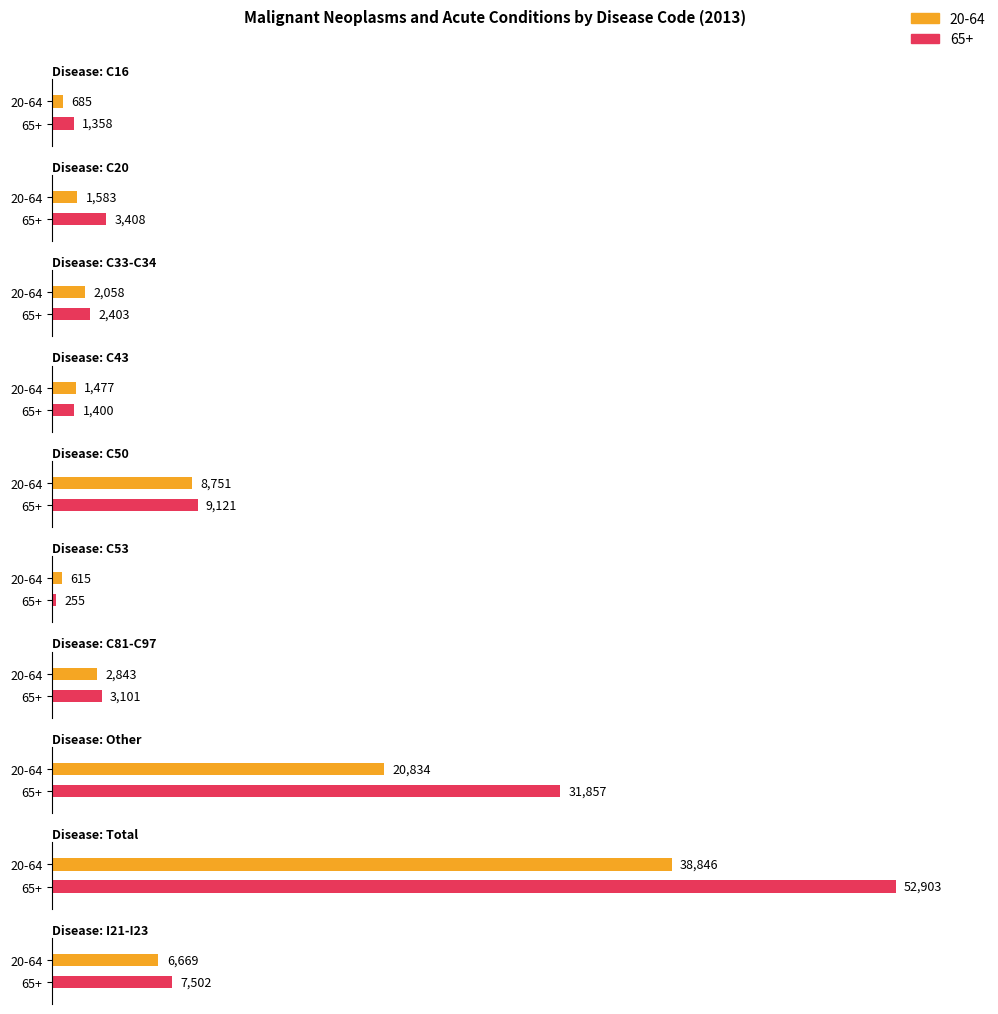

What is the sum of all 65+ values?

113308